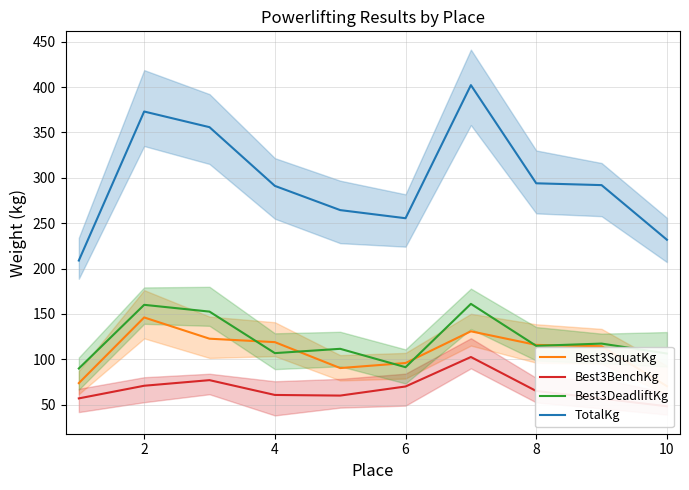

List the series in order of their peak value, highest first.

TotalKg, Best3DeadliftKg, Best3SquatKg, Best3BenchKg